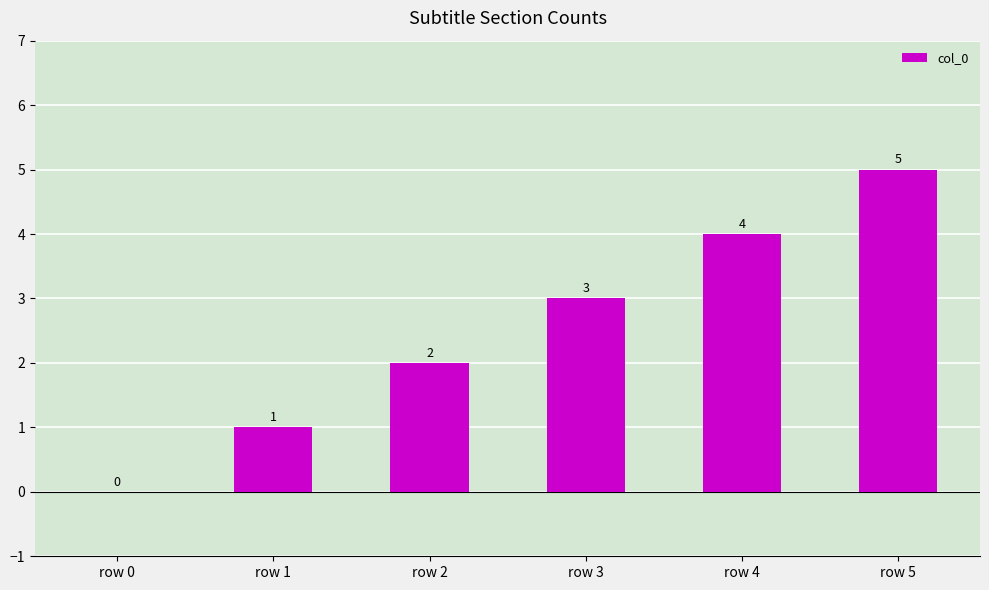

The chart shows a value of -3 at row 0. True or false?

False